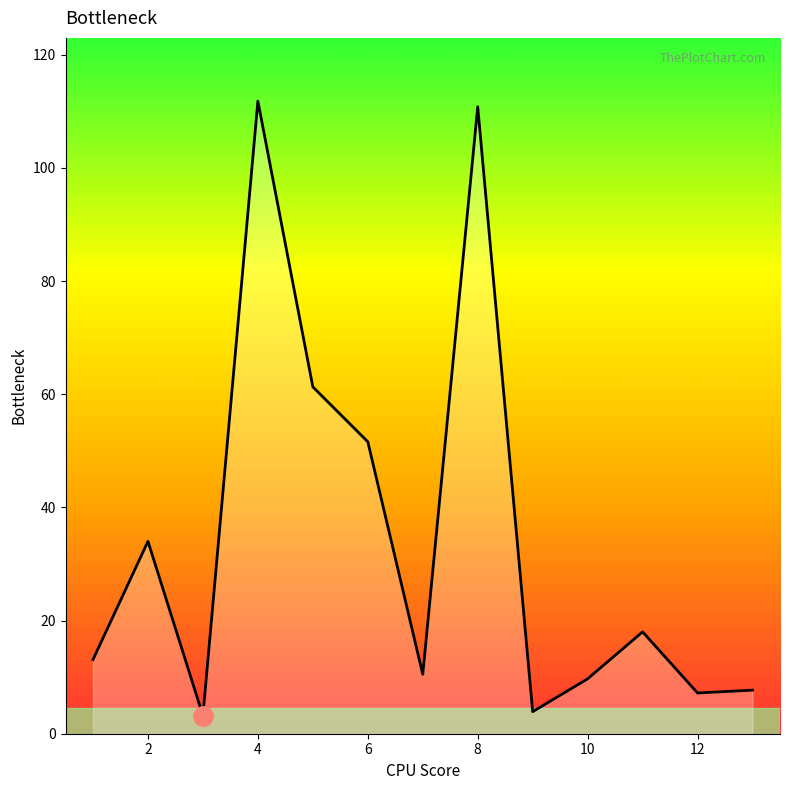

What is the maximum value shown in the chart?

111.8